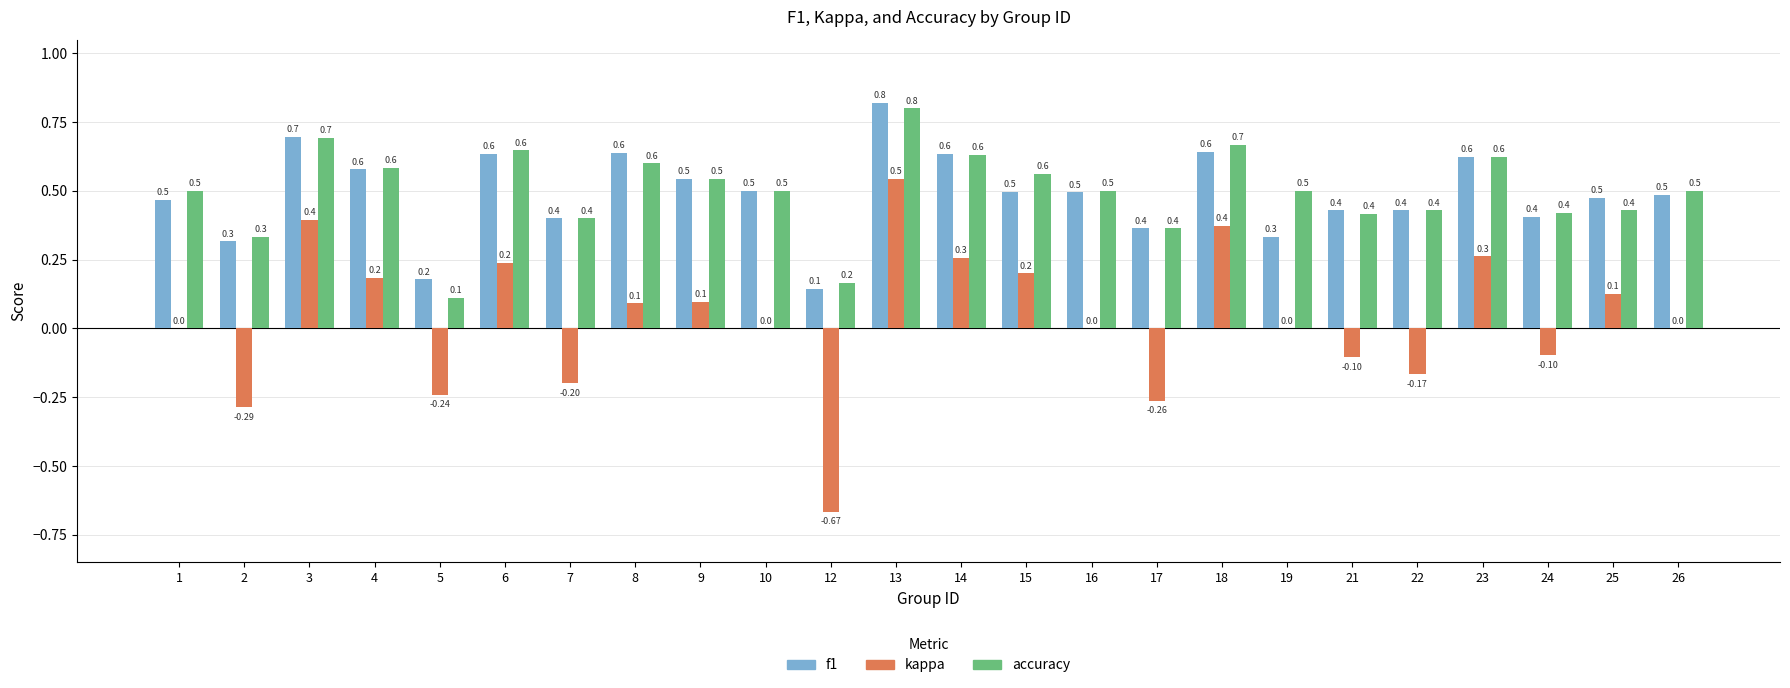

At which category is the sum across all series the highest?

13